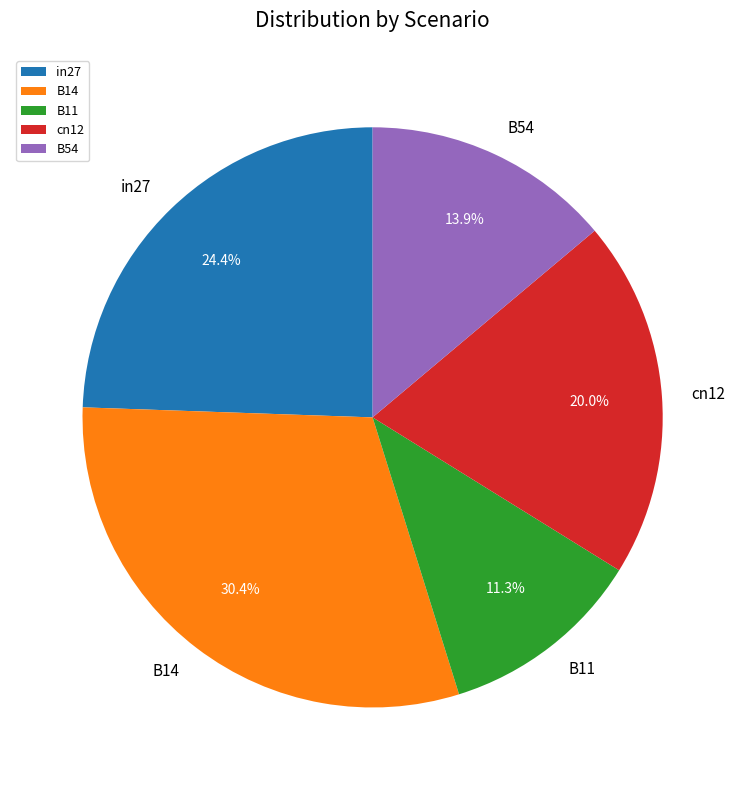

The B14 slice represents 20% of the pie. True or false?

False